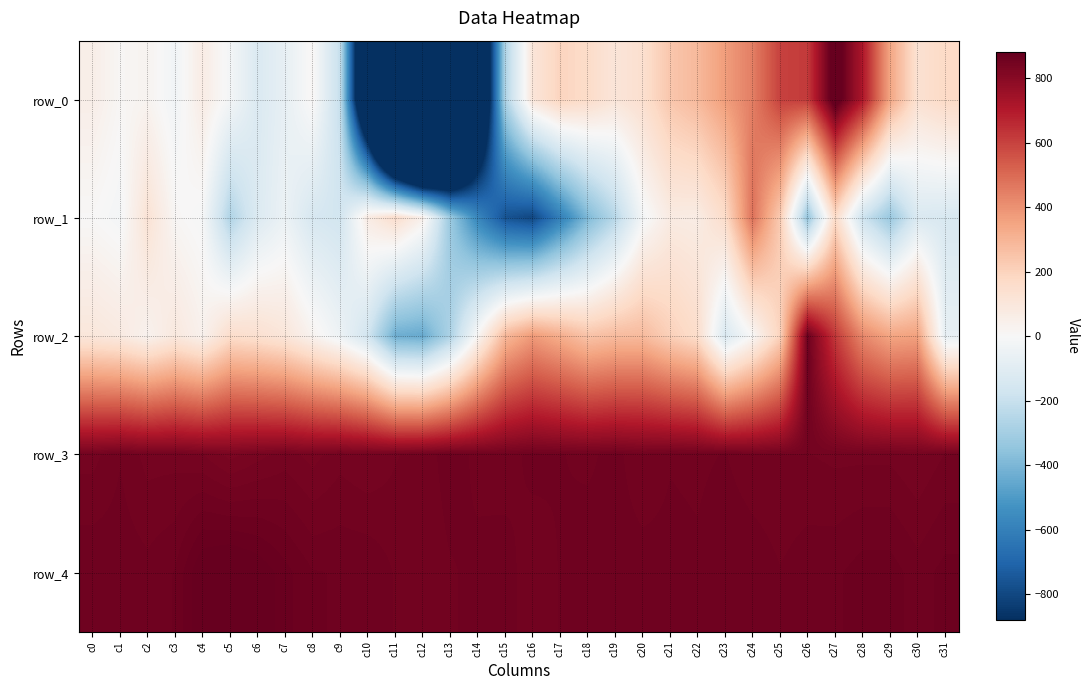

What is the spread (max minus min) of values at c0?

854